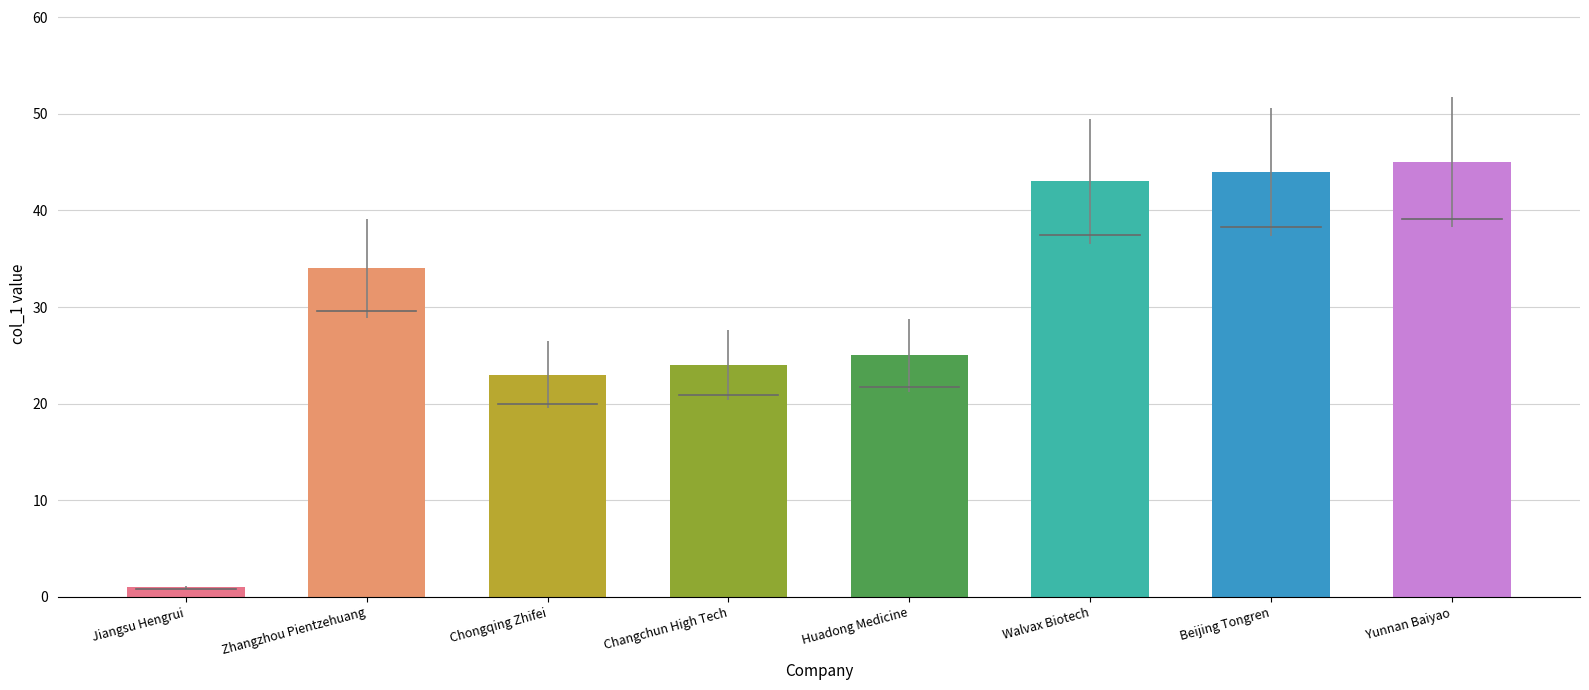

What is the difference between the second highest and second lowest values?

21